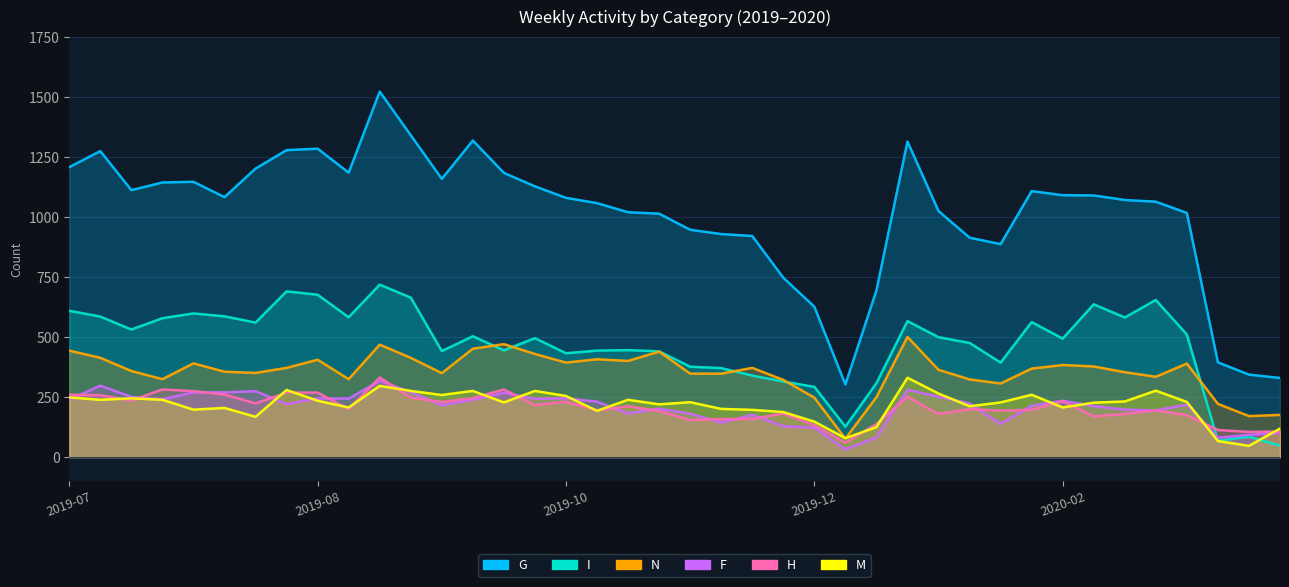

How many interior local valleys does the H series have?

12